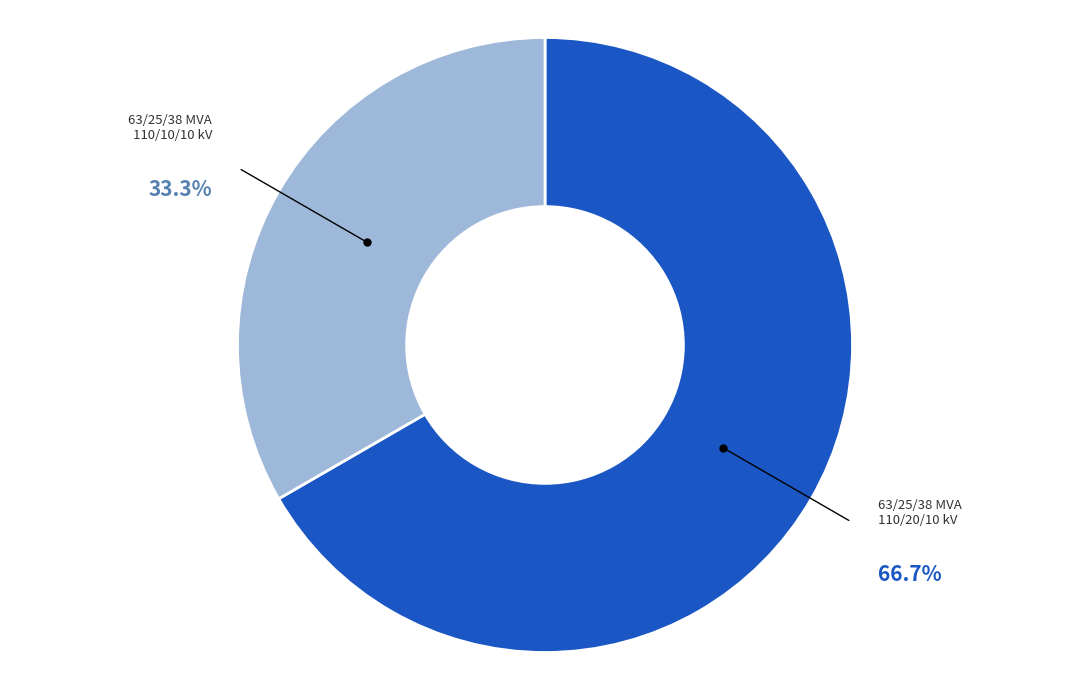

What percentage is the 63/25/38 MVA 110/20/10 kV slice, to the nearest percent?

67%